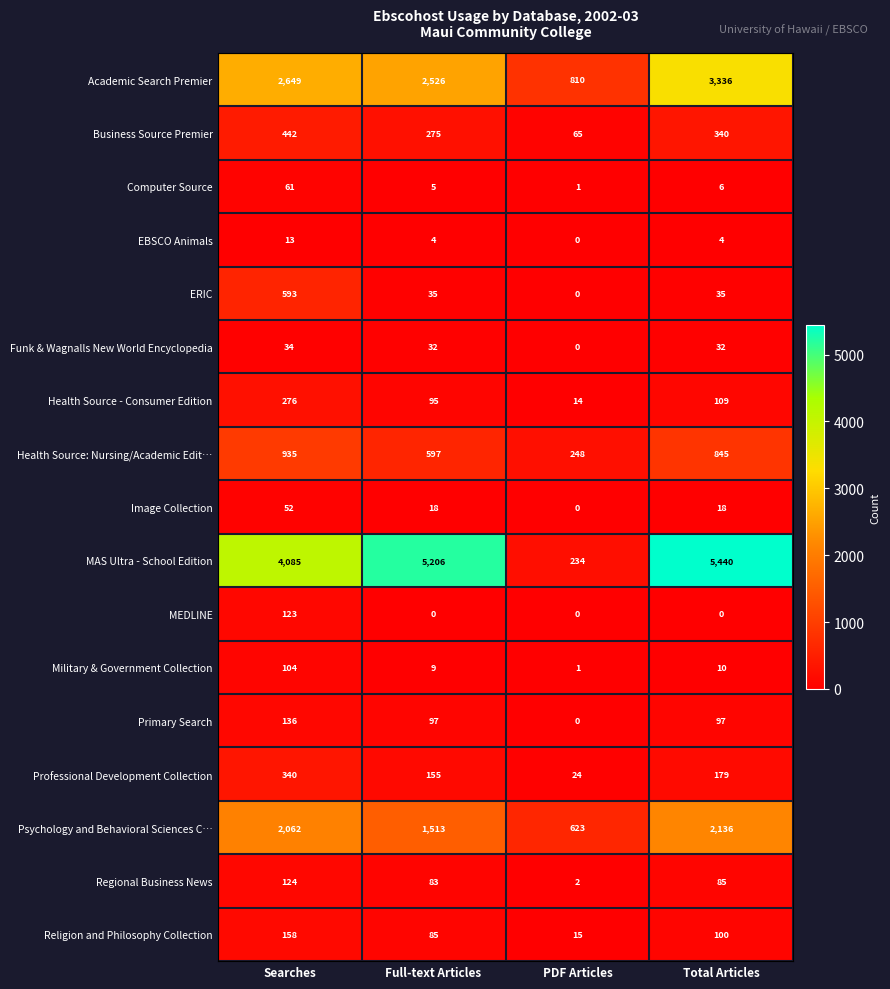

Is it true that Business Source Premier equals 263 at Searches?

False